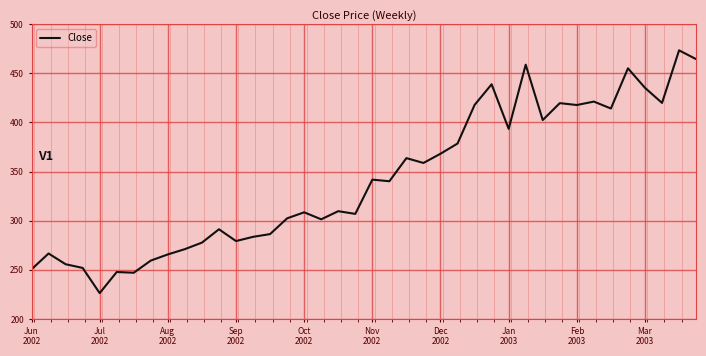

What is the minimum value shown in the chart?

226.3